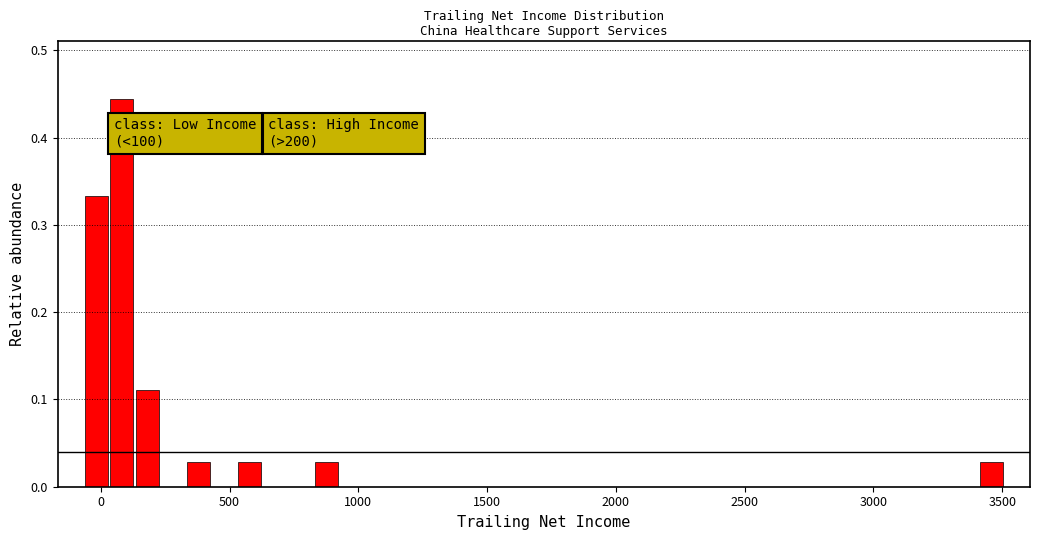

Read against the x-axis, roughly where is the centre of the tallest bar?

100